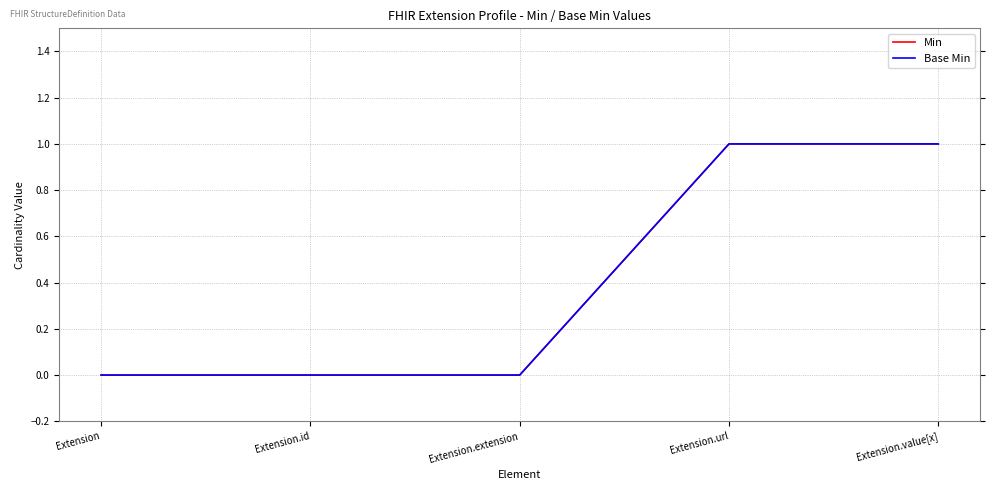

Does the chart have visible grid lines?

Yes